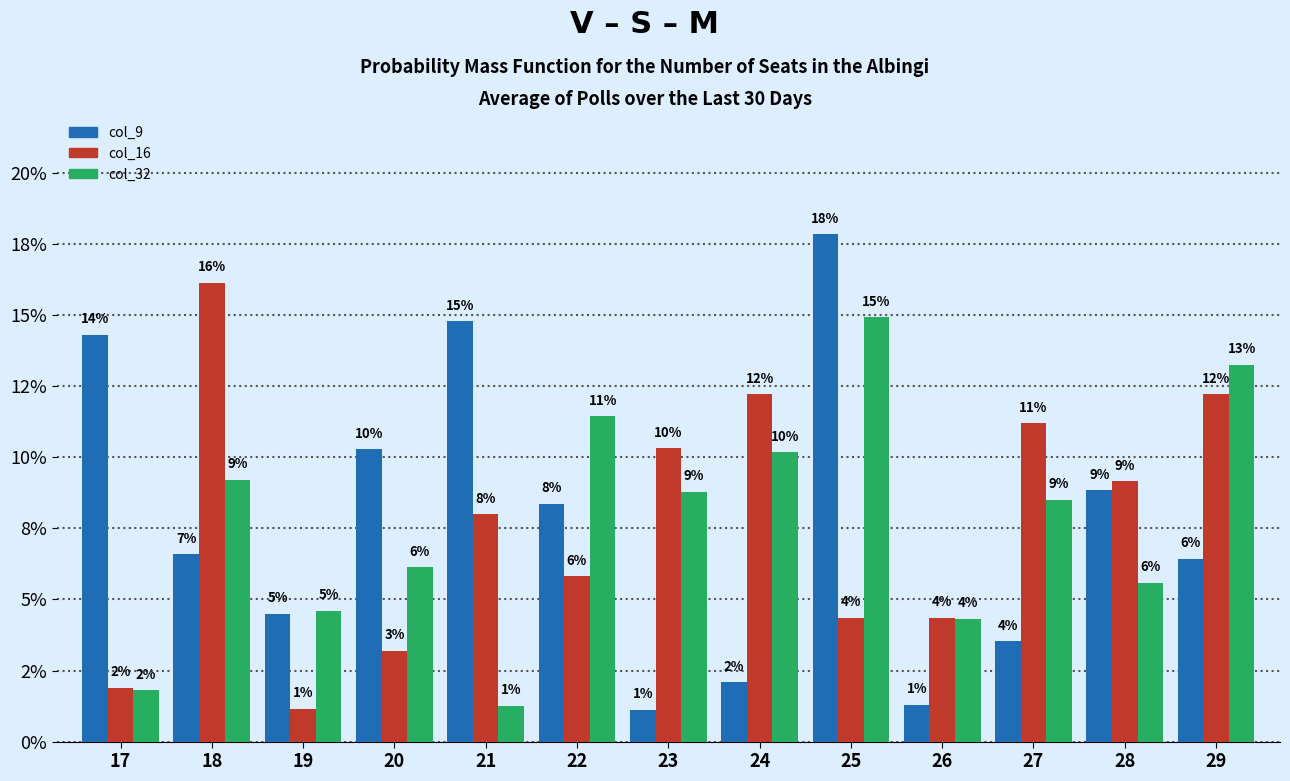

Reading left to right, what are all the values shown in this chart?

col_9: 14.3	6.6	4.5	10.3	14.8	8.4	1.1	2.1	17.8	1.3	3.5	8.8	6.4
col_16: 1.9	16.1	1.2	3.2	8.0	5.8	10.3	12.2	4.4	4.4	11.2	9.2	12.2
col_32: 1.8	9.2	4.6	6.1	1.3	11.4	8.8	10.2	14.9	4.3	8.5	5.6	13.2